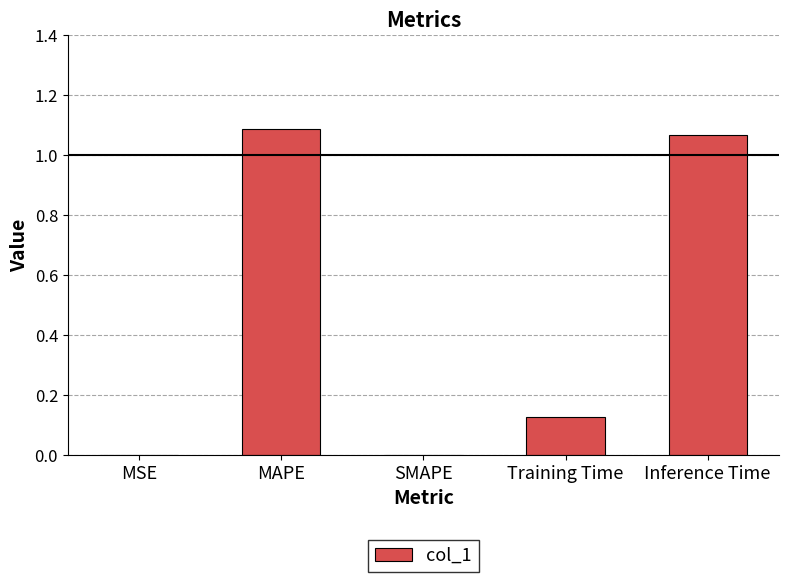

What is the sum of all values?

2.3